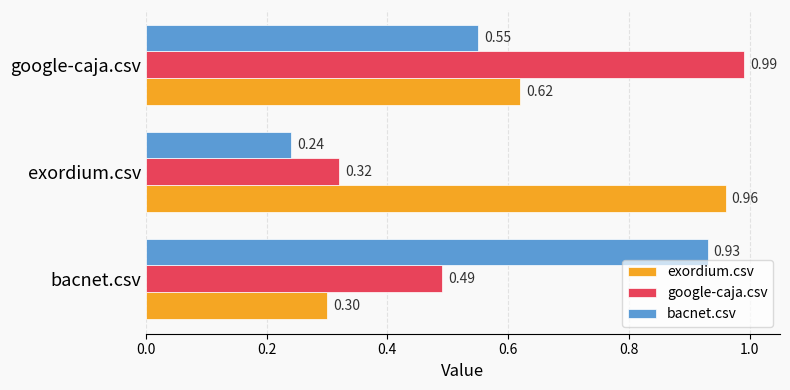

At how many categories does at least one series exceed 0?

3